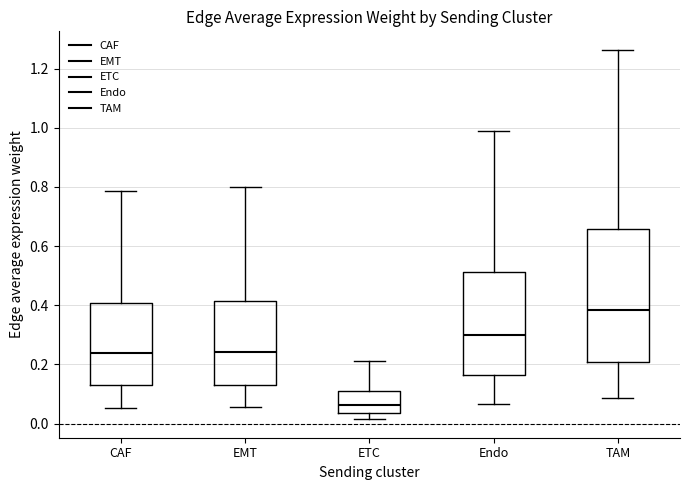

Where is the lower edge of the box for TAM on the y-axis? The values are not printed on the chart, so give them approximately, as read against the axis.

0.20